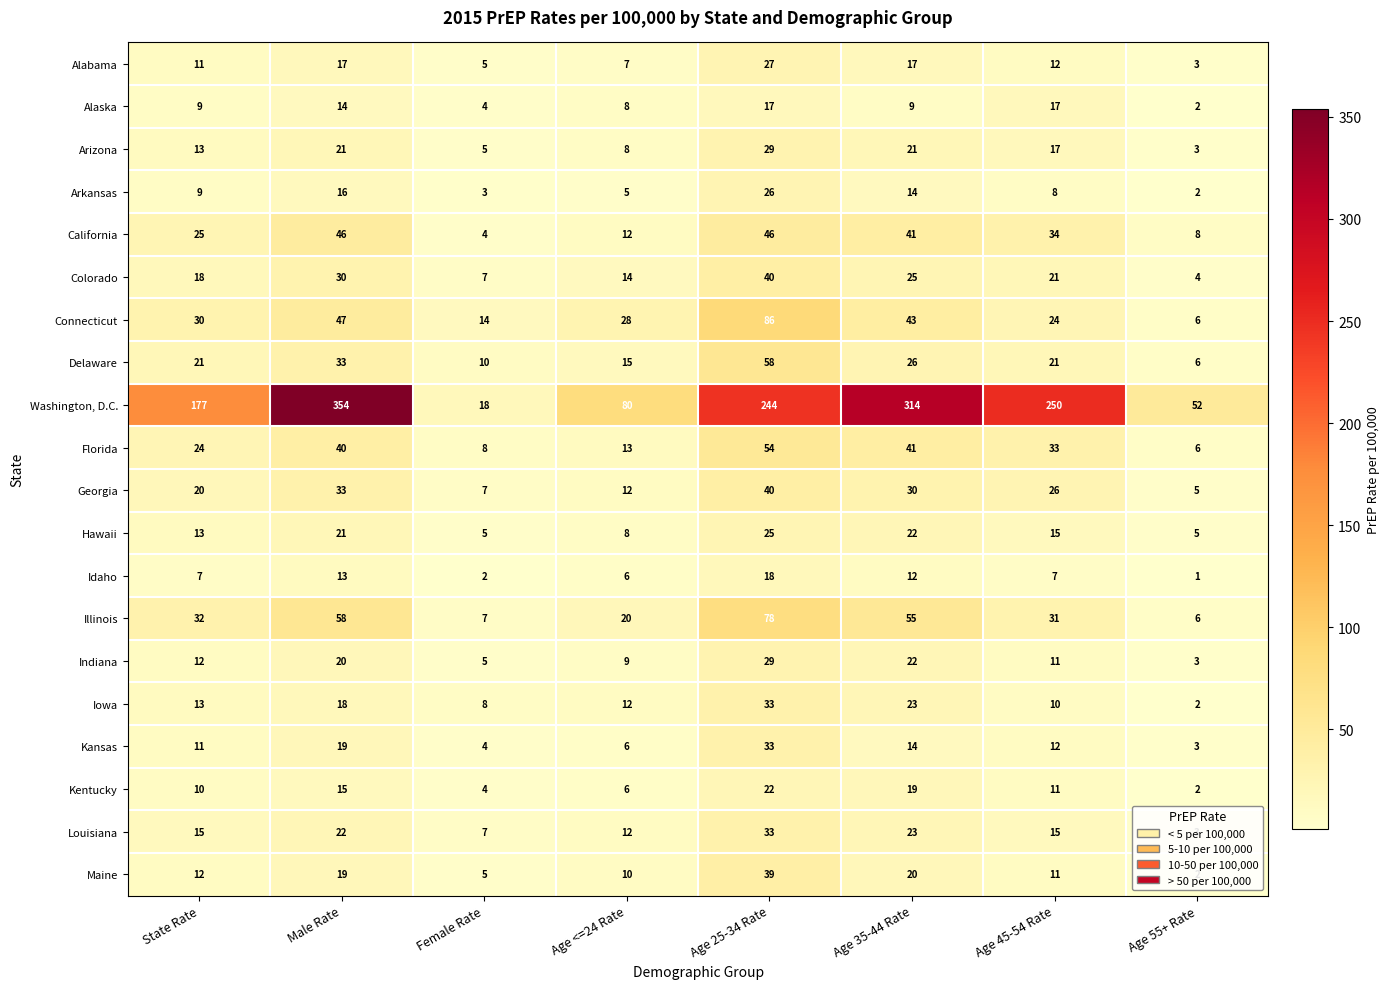

Is it true that Connecticut equals 14 at Female Rate?

True